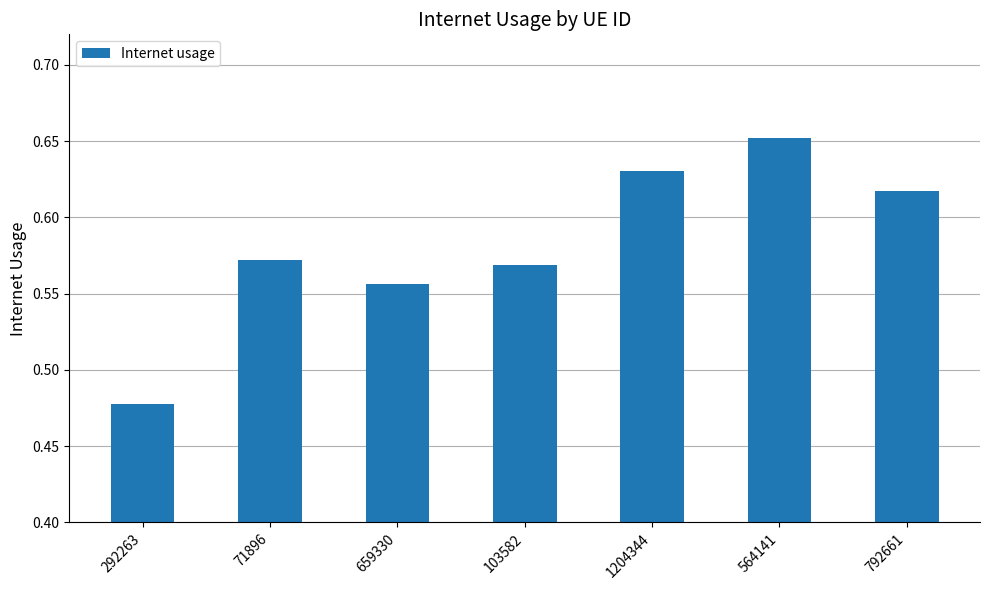

At which label is the value closest to 0?

292263